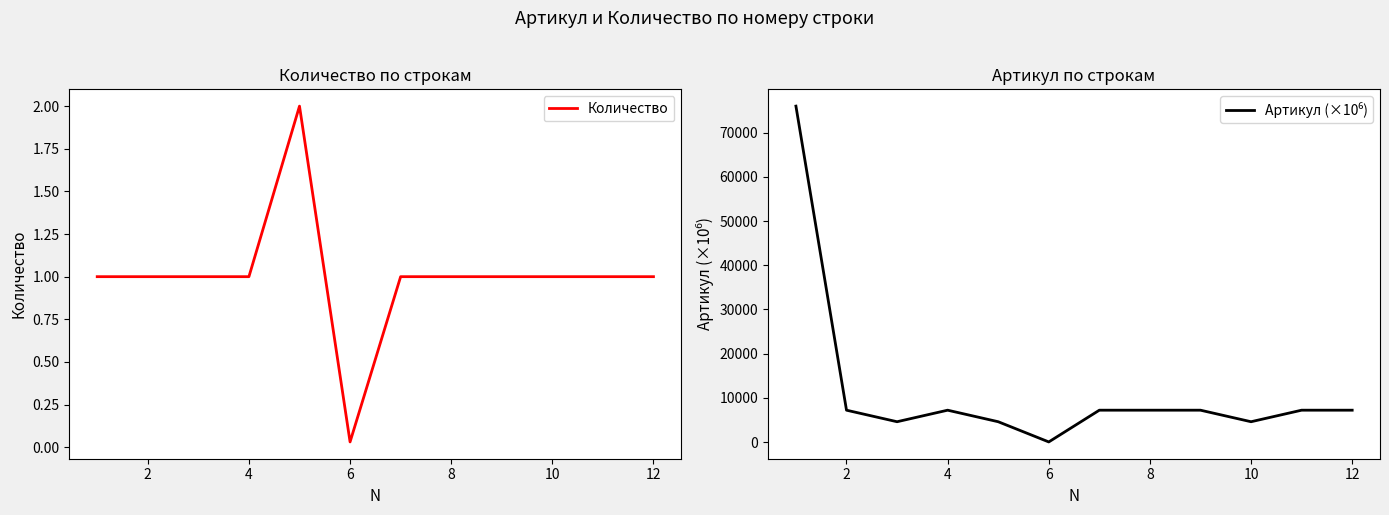

True or false: Количество has a value of 0.6 at 12.

False